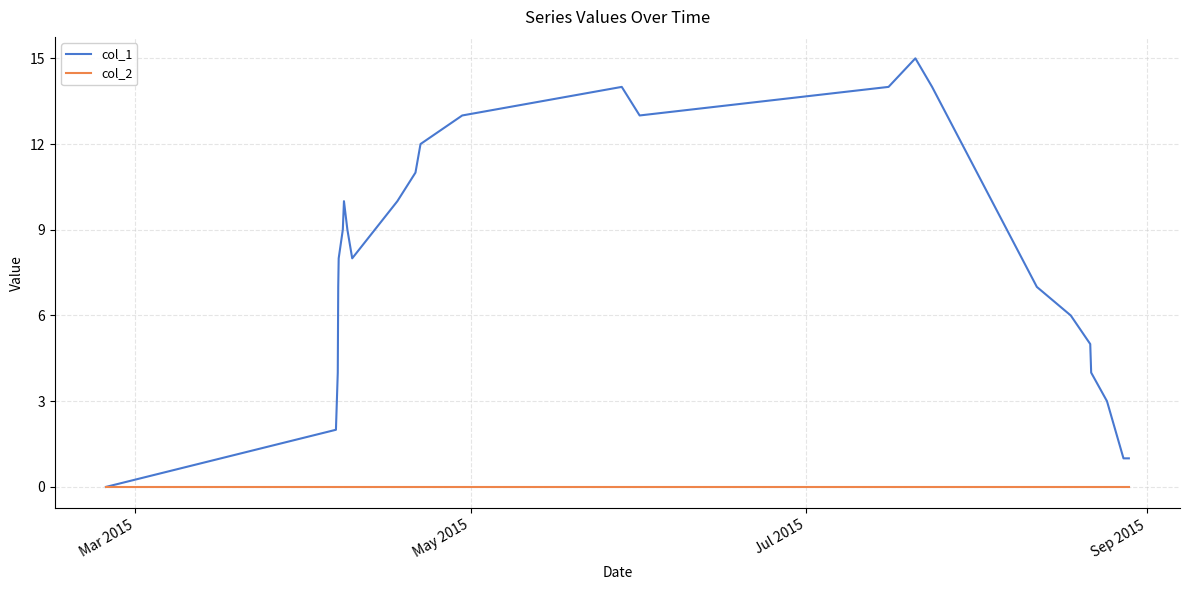

Rank the series by their average value, from lowest to highest.

col_2, col_1